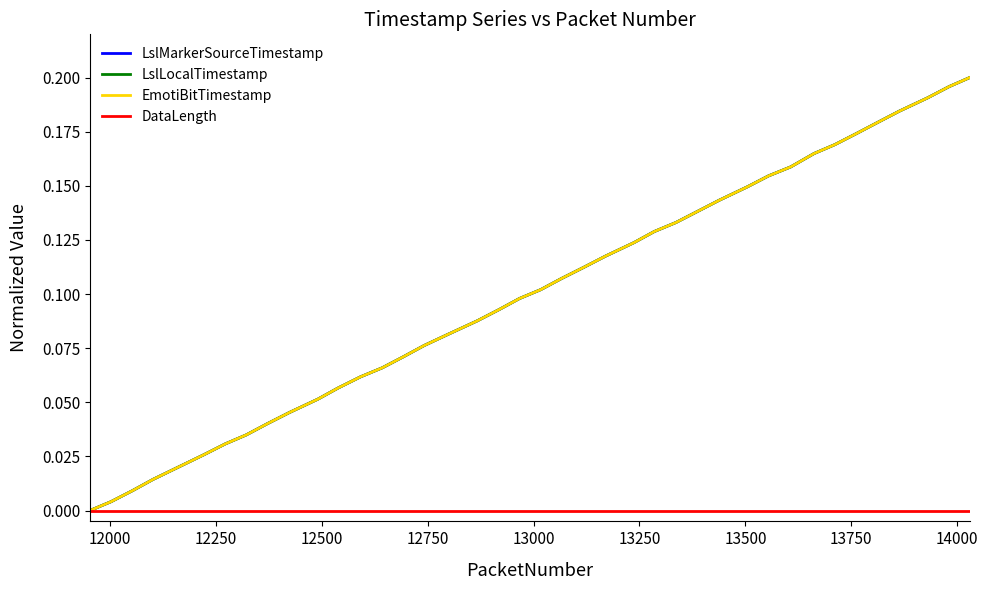

What is the value of the LslMarkerSourceTimestamp point at the 22nd from the left?

0.1